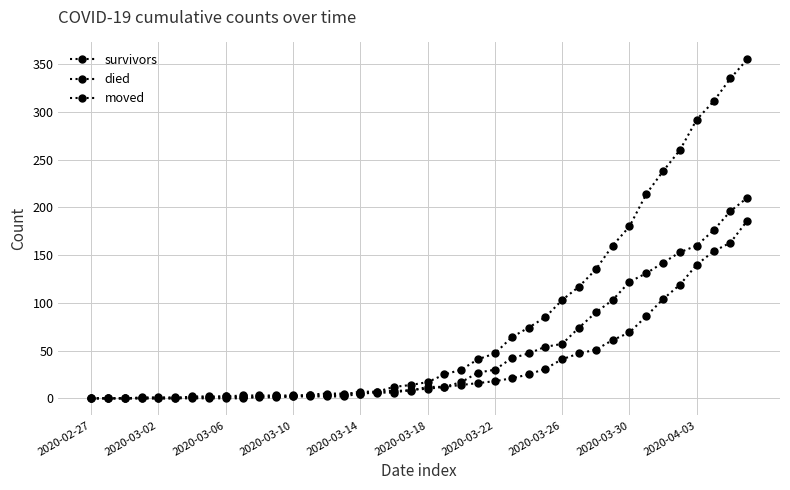

How many series are shown in this chart?

3